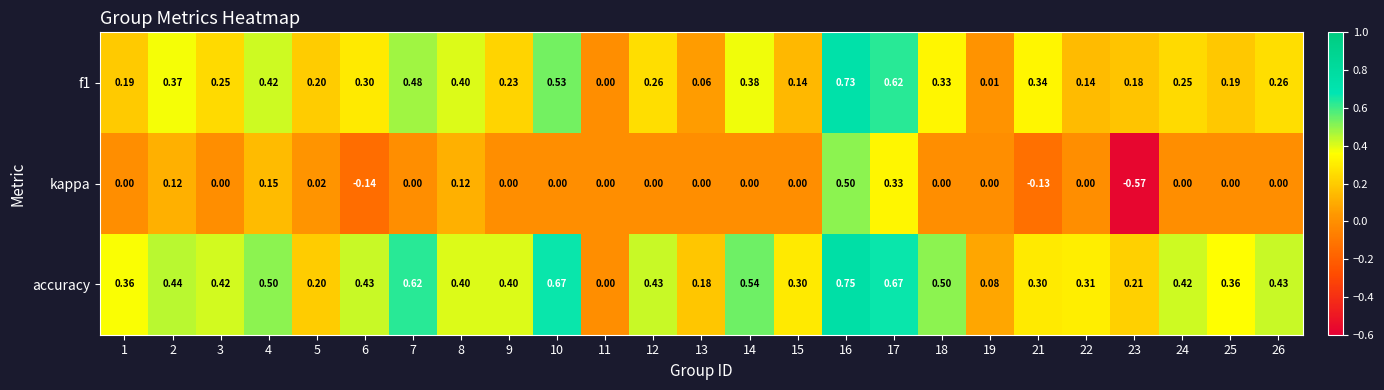

Which series has the largest total across all categories?

accuracy